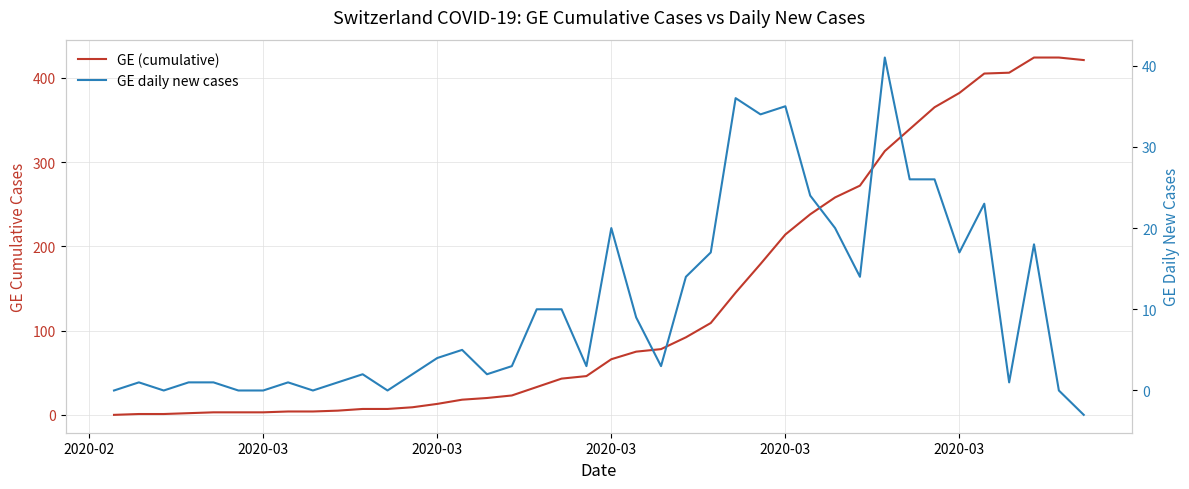

Does the chart have visible grid lines?

Yes